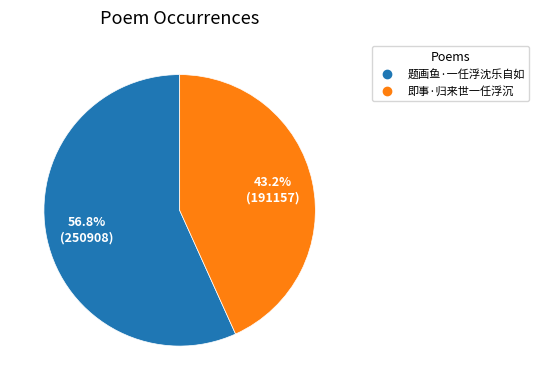

What percentage do 题画鱼·一任浮沈乐自如 and 即事·归来世一任浮沉 together represent?

100.0%